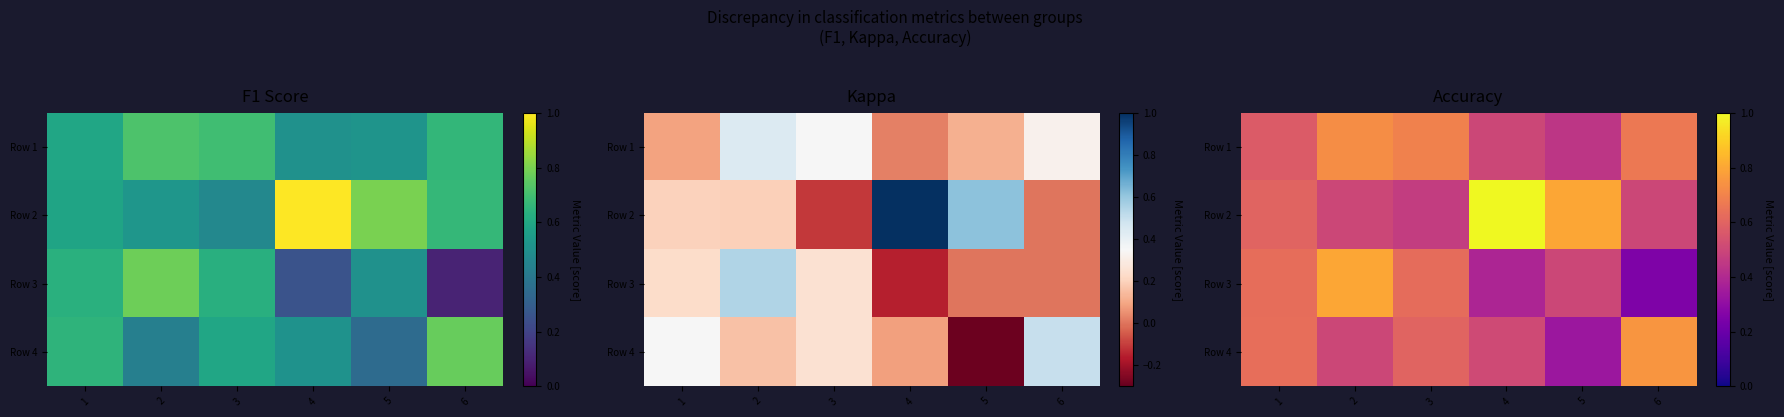

What is the sum of the Row 1 values at 2 and 4?

1.2